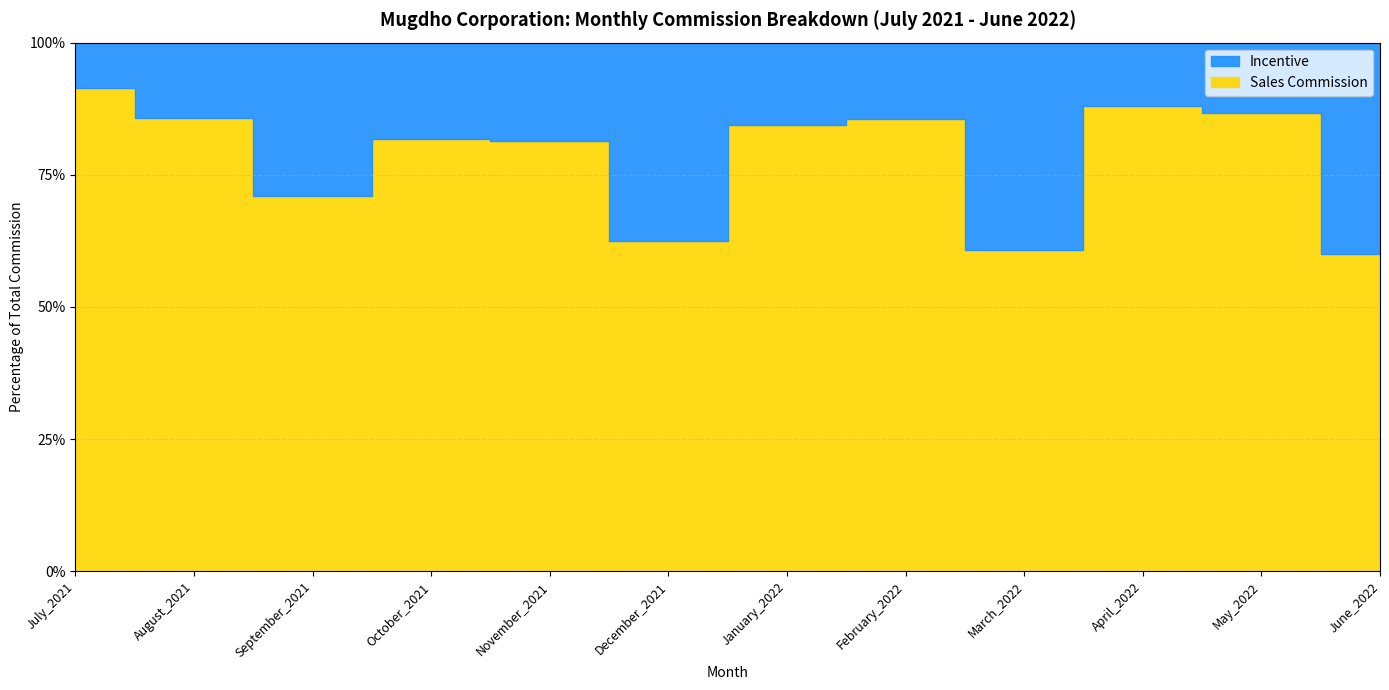

What are all the series names shown in the legend?

Sales Commission, Incentive